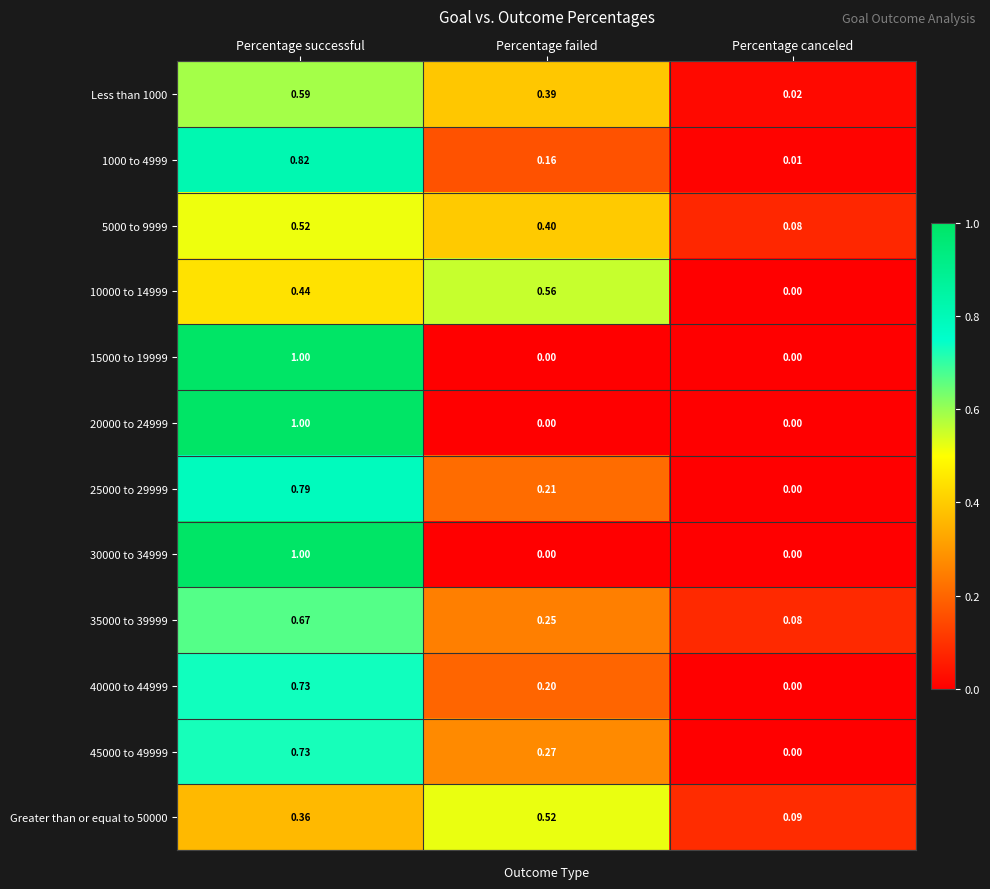

At which label is Less than 1000 closest to 0?

Percentage canceled